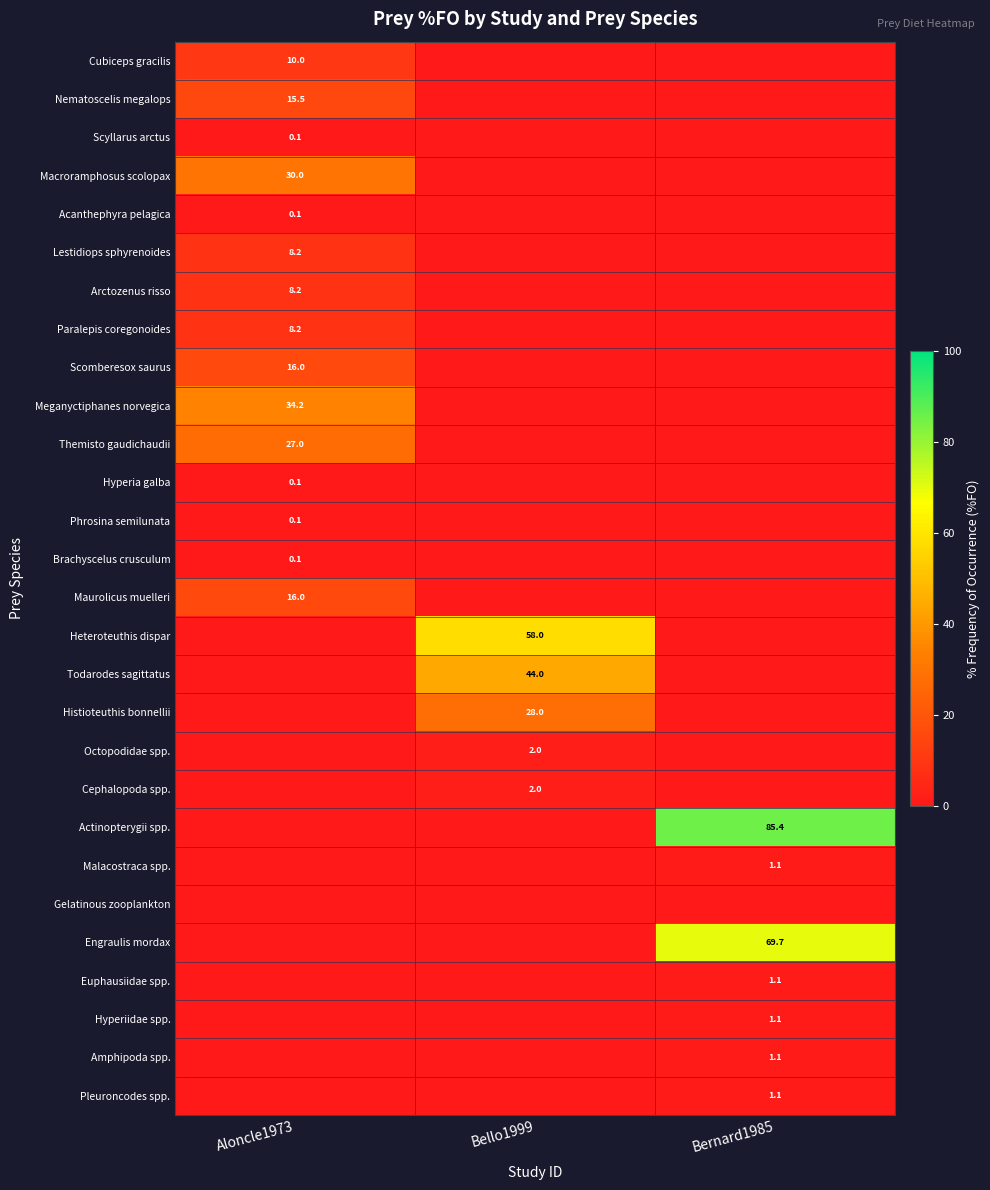

The Paralepis coregonoides series shows 8.2 at Aloncle1973. True or false?

True